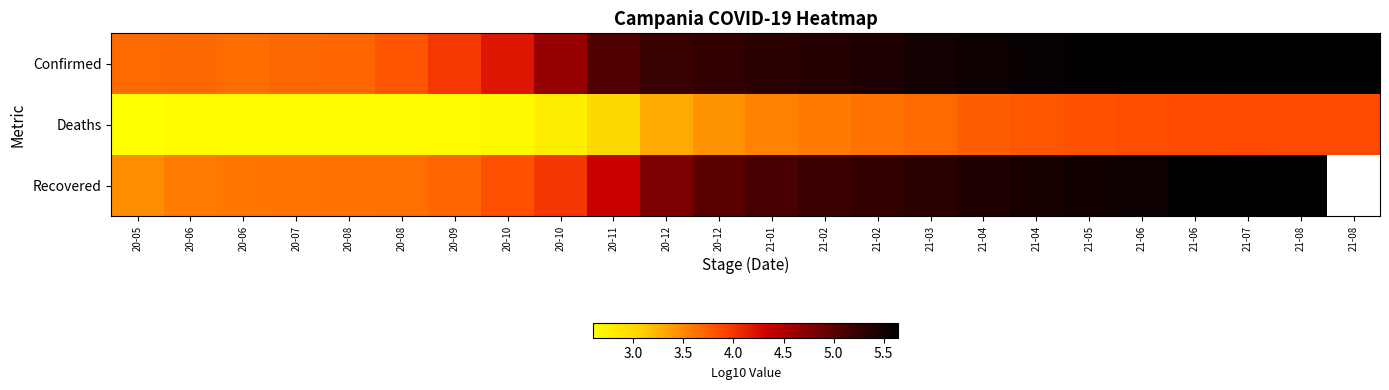

Where is Deaths nearest to the value 3?

20-11